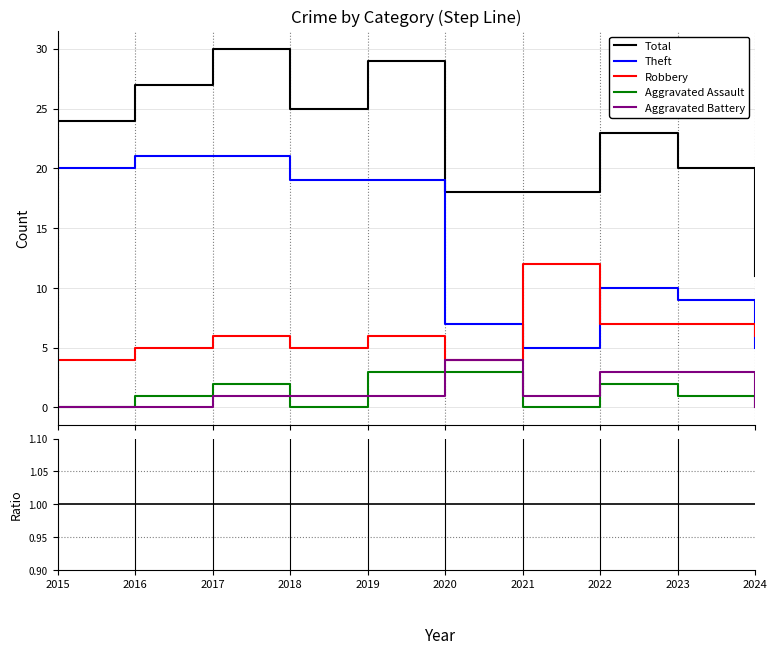

Which has a higher value, 2022 or 2024?

2022